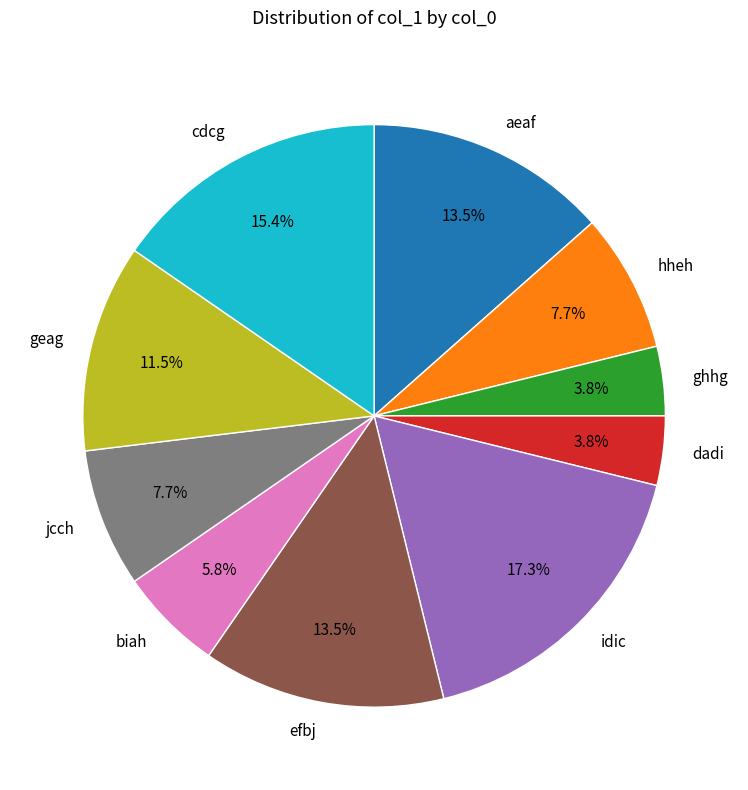

Is it true that cdcg is 23% of the pie?

False